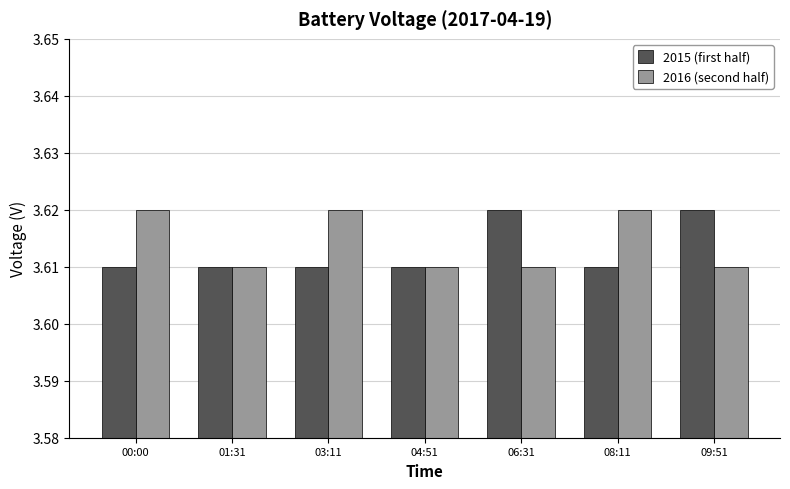

Is the value of 2016 (second half) at 03:11 greater than the value of 2015 (first half) at 00:00?

Yes